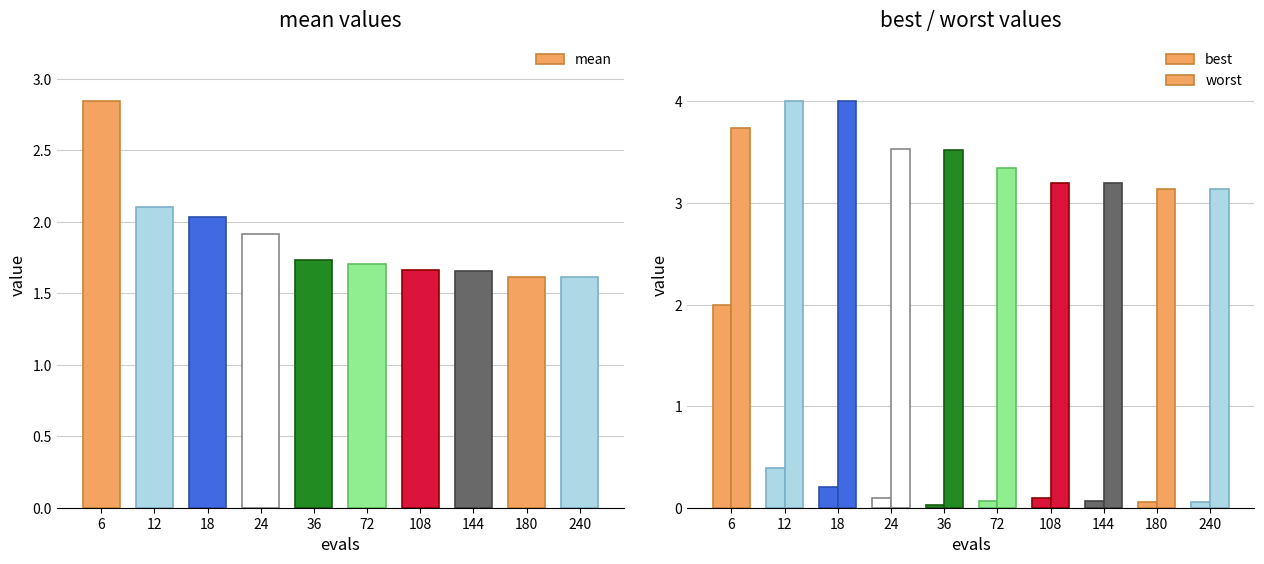

How many groups of bars are there?

10